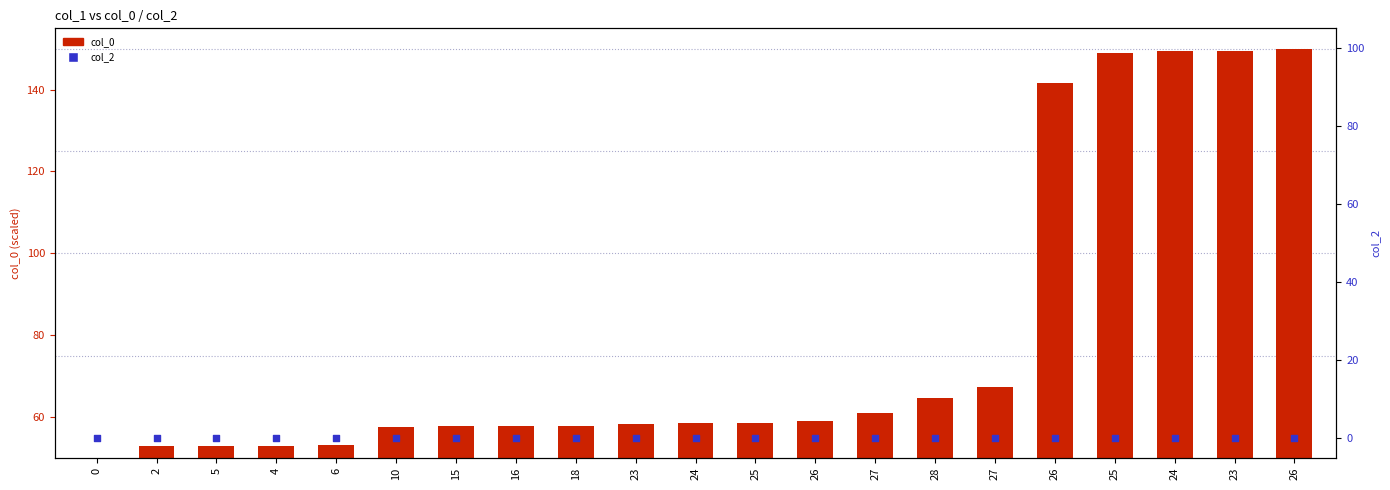

Which series has the widest spread of Y values?

col_0